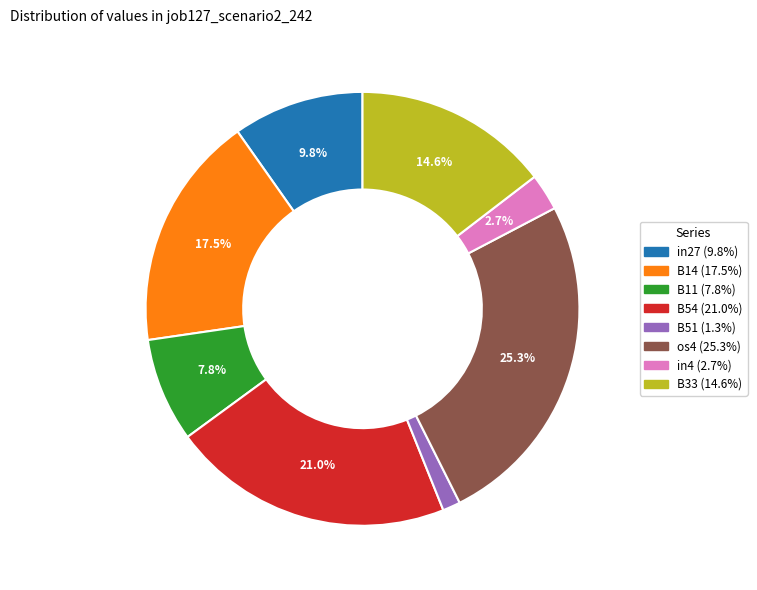

Is there any slice that represents more than half of the pie?

No